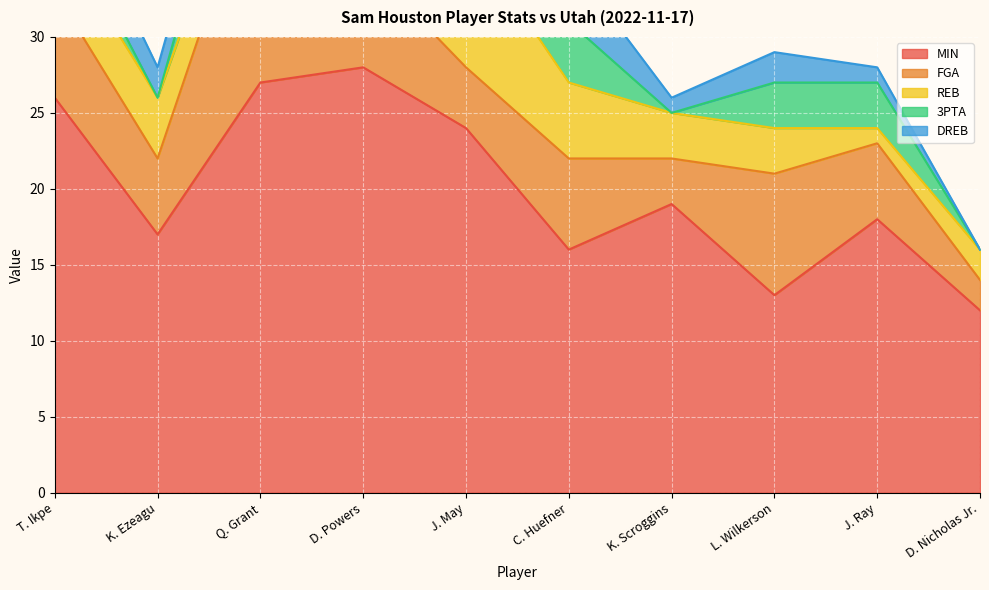

In 3PTA, how many points are higher than both neighbors (excluding endpoints)?

2